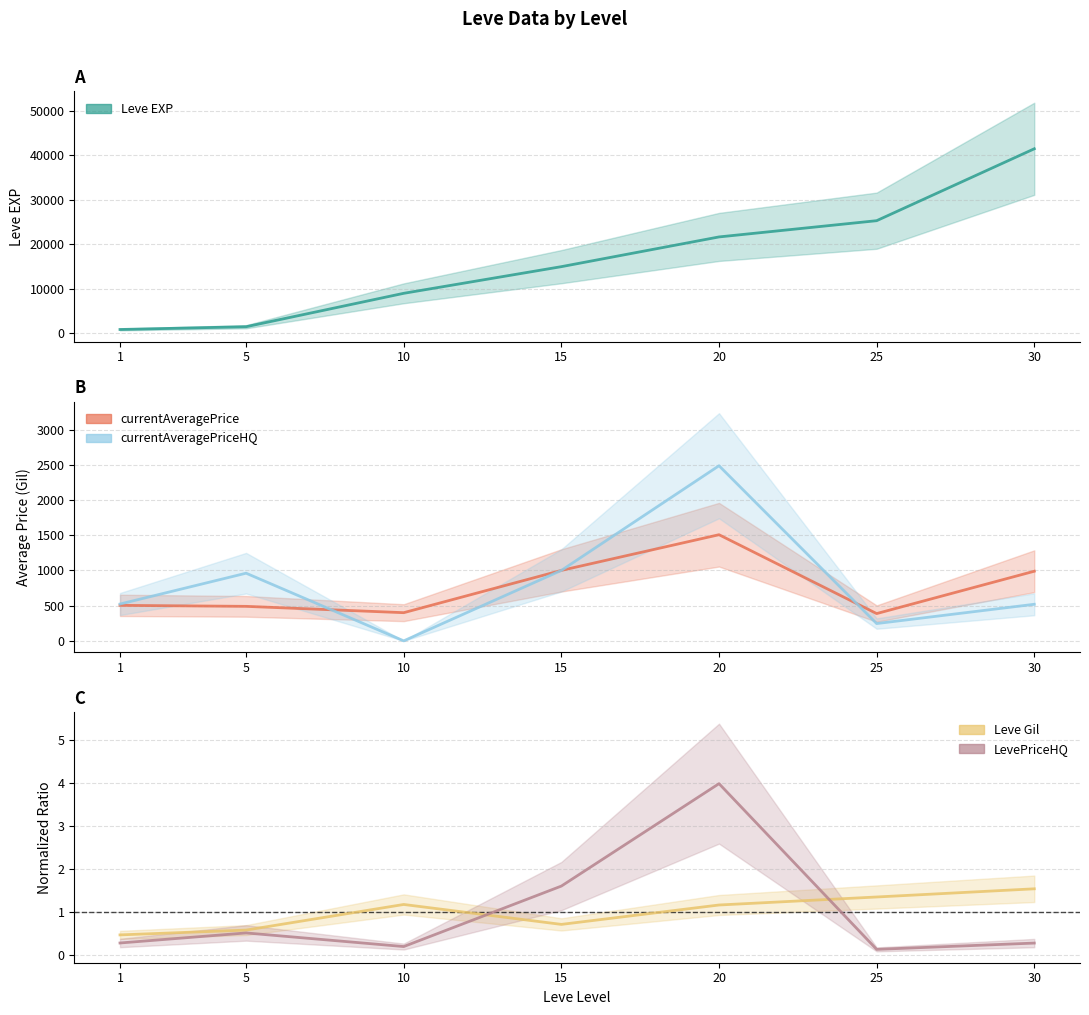

Reading left to right, what are all the values shown in this chart?

Leve EXP: 800.0	1420.0	8930.0	14920.0	21600.0	25250.0	41410.0
currentAveragePrice: 503.8	489.8	400.0	1000.0	1506.6	387.2	988.4
currentAveragePriceHQ: 522.7	960.4	0.0	1000.0	2485.7	245.5	519.2
Leve Gil: 0.5	0.6	1.2	0.7	1.2	1.4	1.5
LevePriceHQ: 0.3	0.5	0.2	1.6	4.0	0.1	0.3